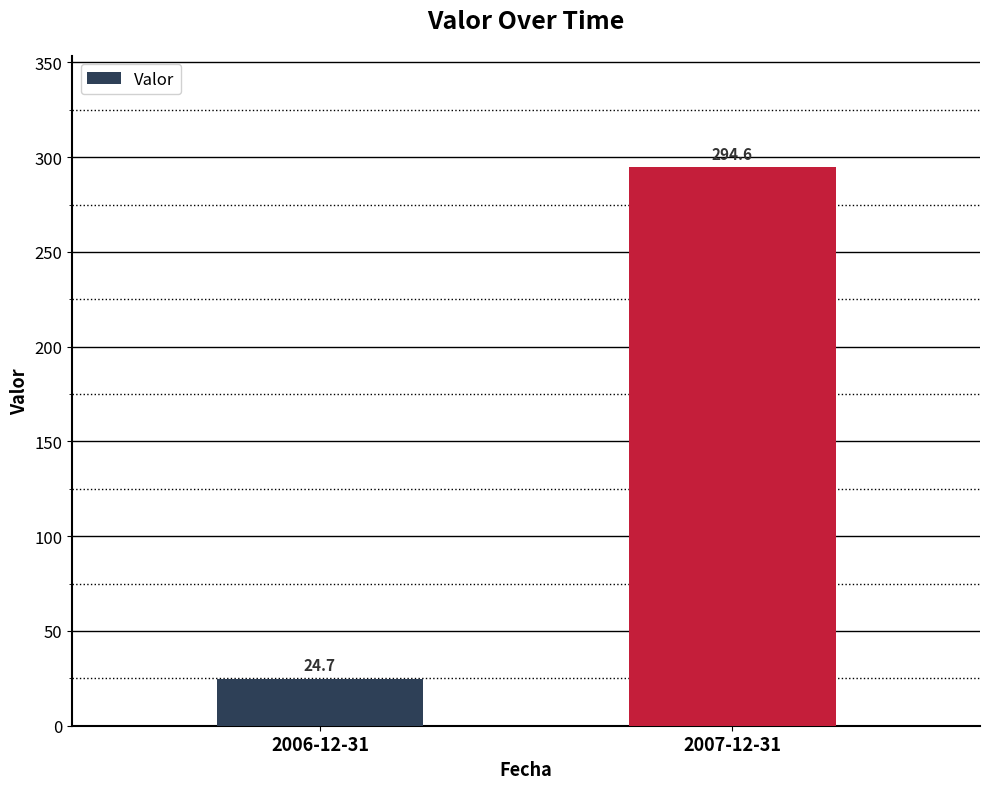

How many bars are there in total?

2